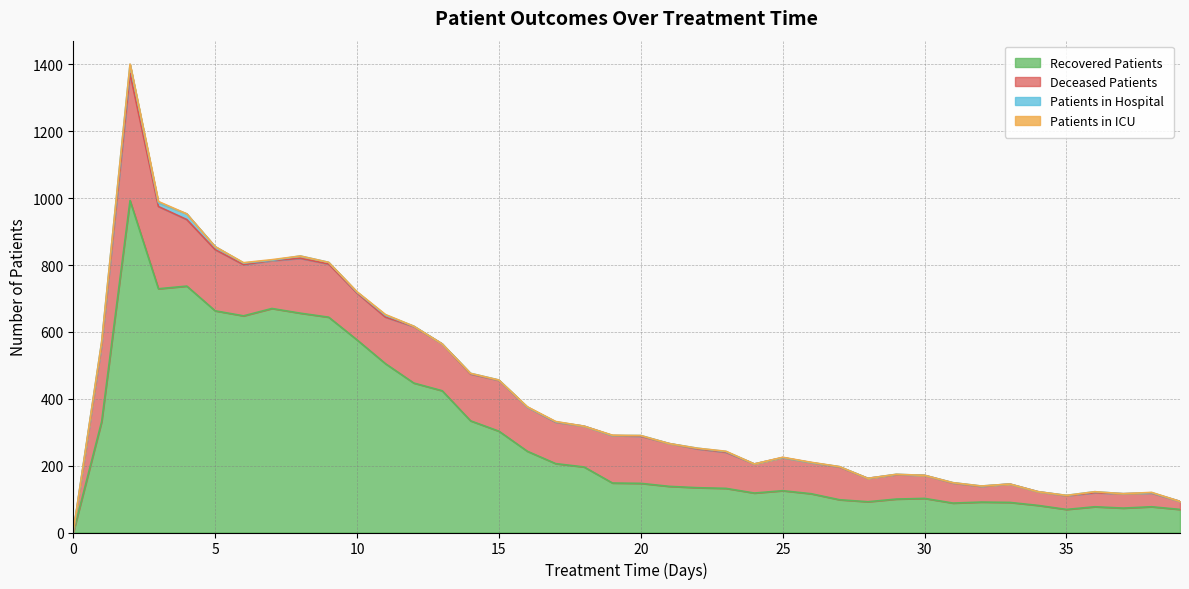

What is the approximate value of deceased_patients at 23, to the nearest 10?

110